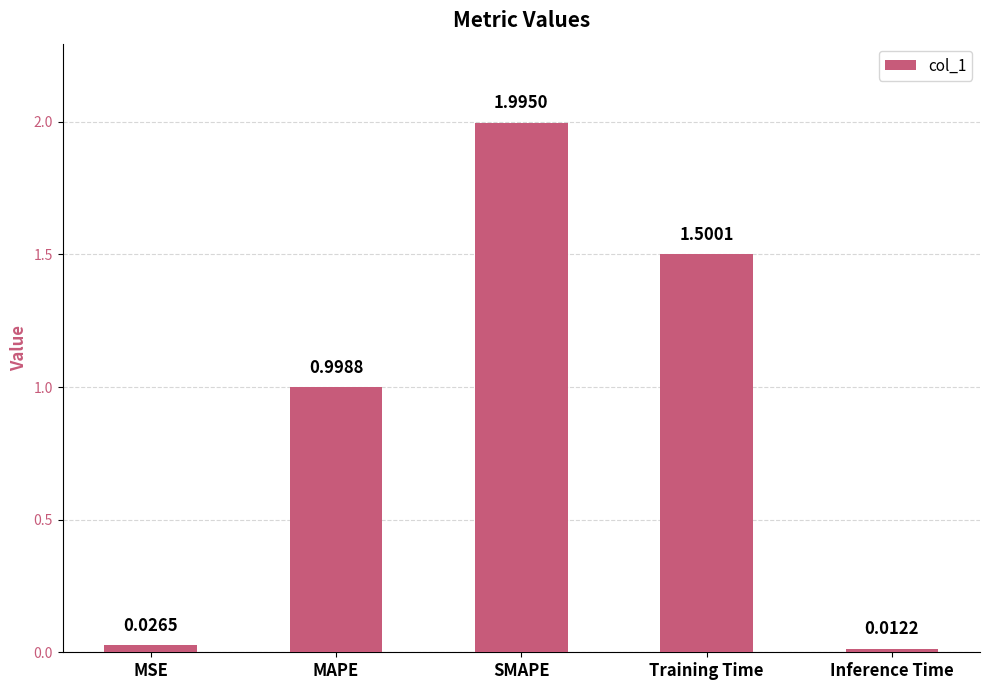

True or false: the data shows 0.6 at MAPE.

False